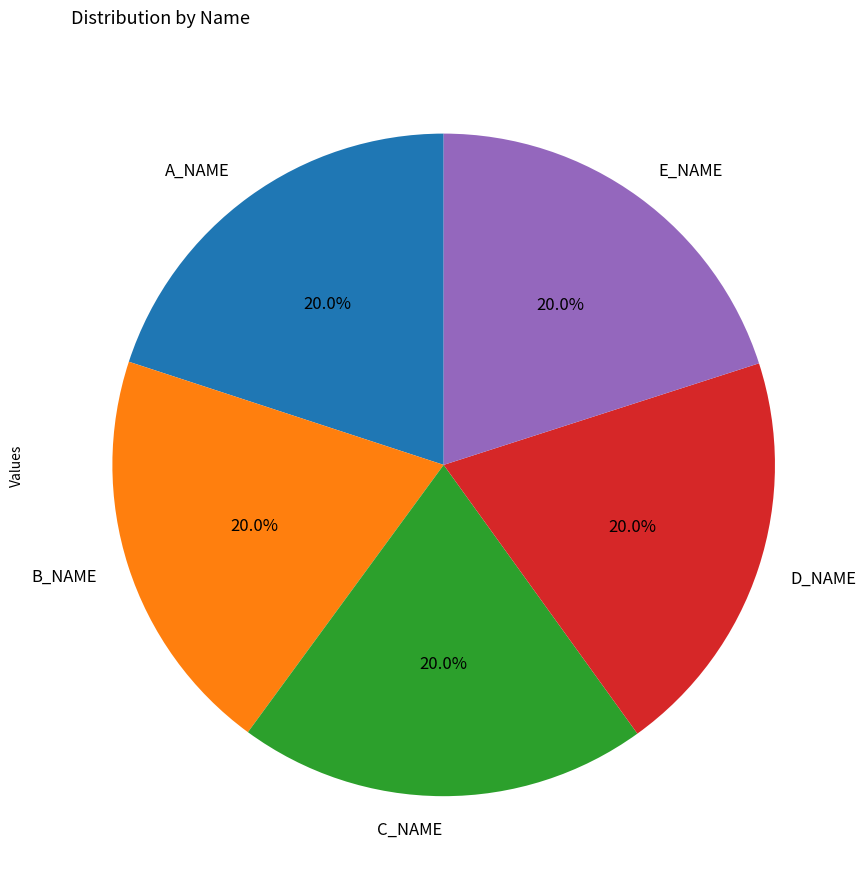

What percentage is the A_NAME slice, to the nearest percent?

20%